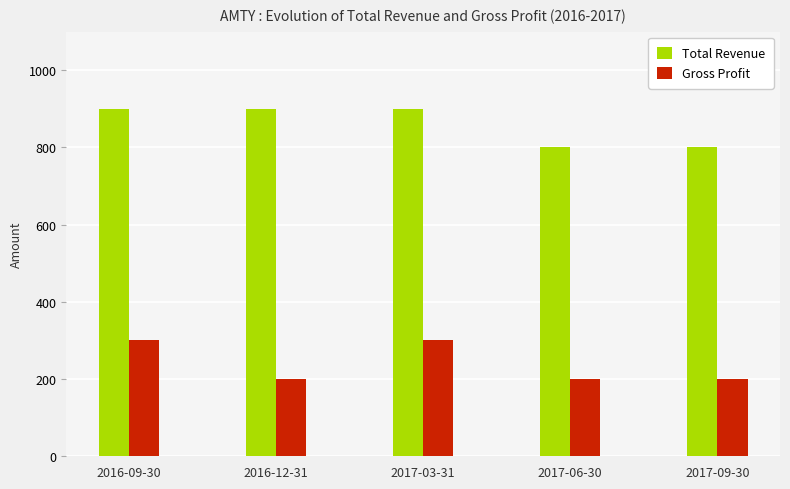

How many data points in Total Revenue are less than 900?

2